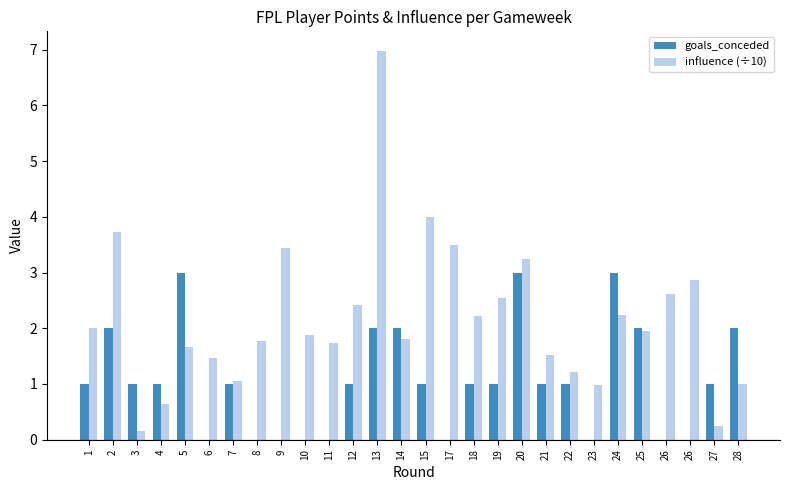

Does the chart contain stacked bars?

No